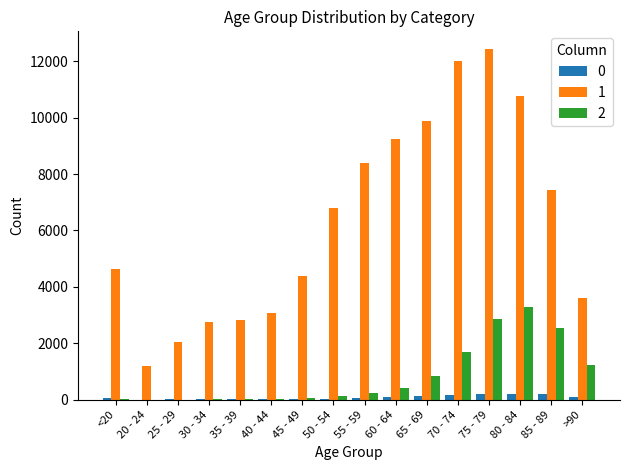

Is the value of 0 at 85 - 89 greater than the value of 1 at 70 - 74?

No